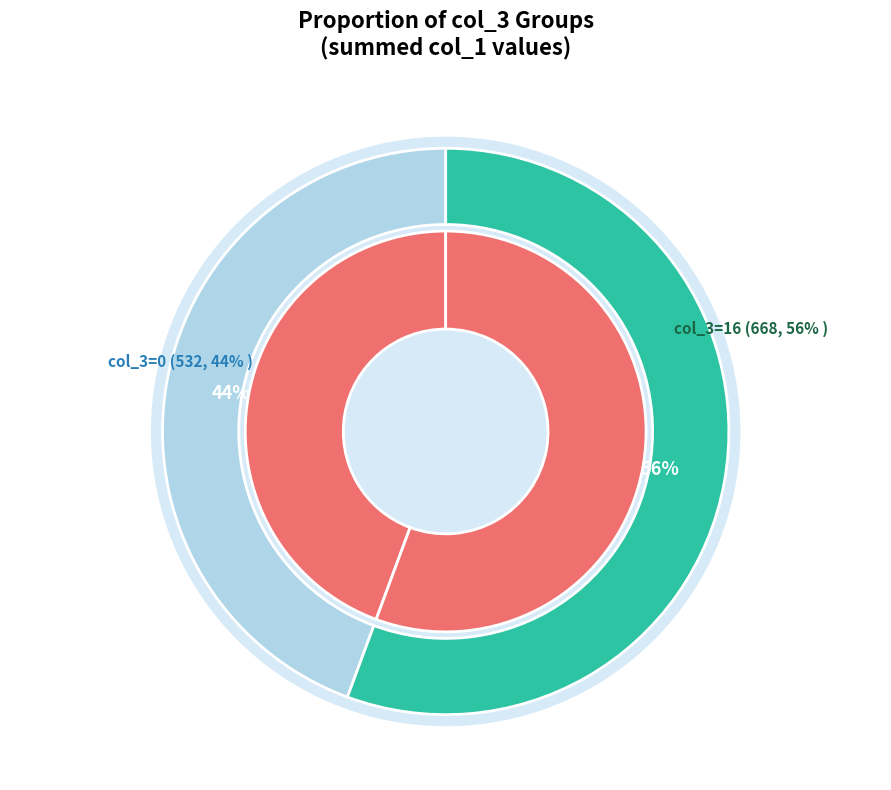

The 25 slice represents 0% of the pie. True or false?

True